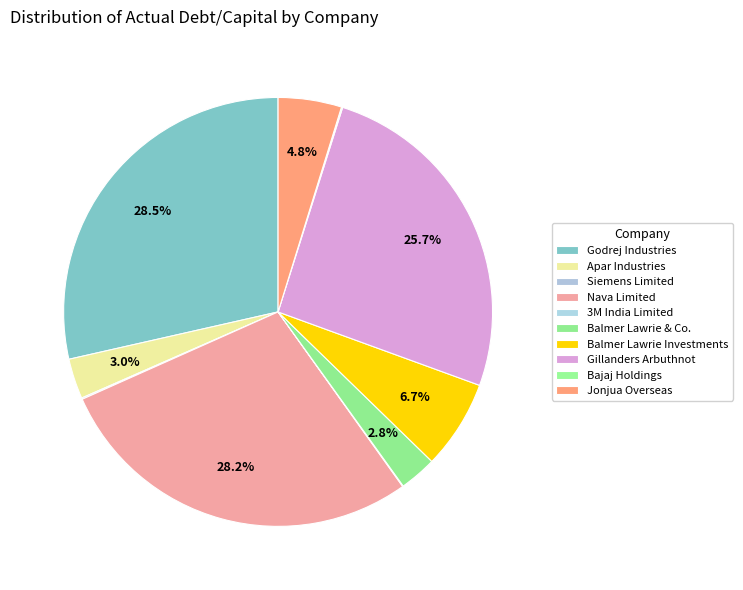

Count the number of slices in the pie.

10